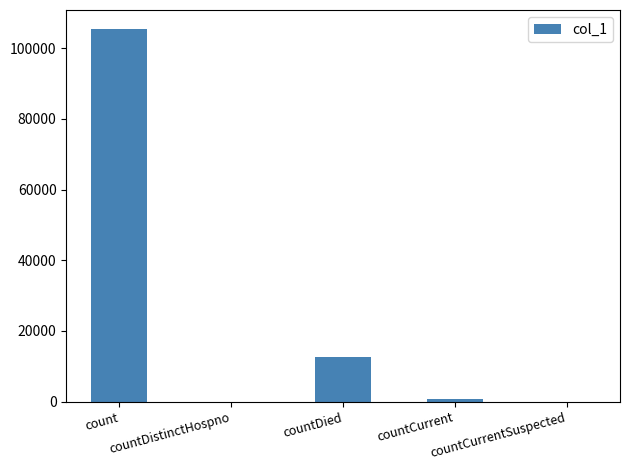

What is the sum of all values?

119039